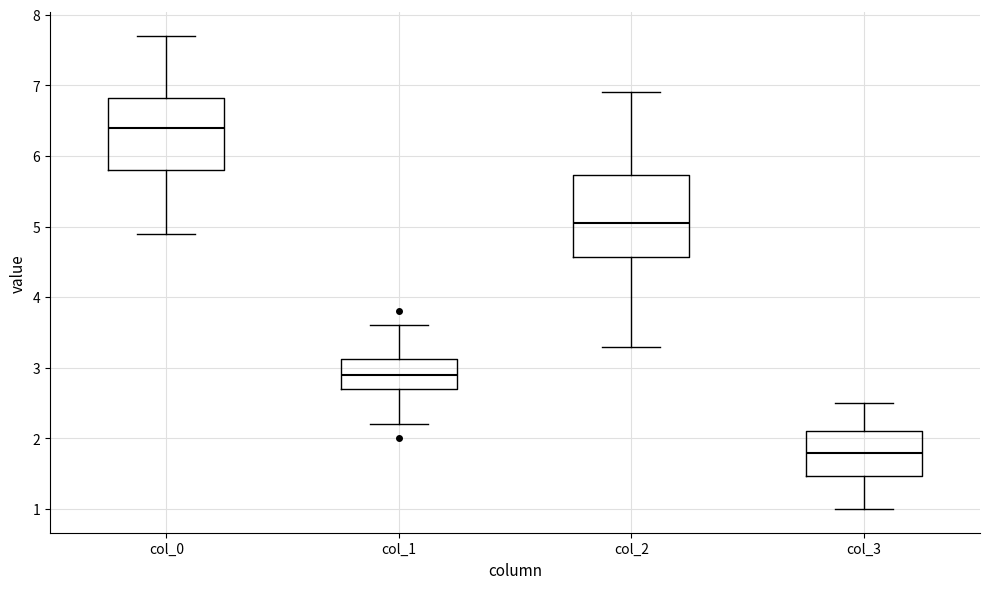

Which box's median line is the lowest?

col_3